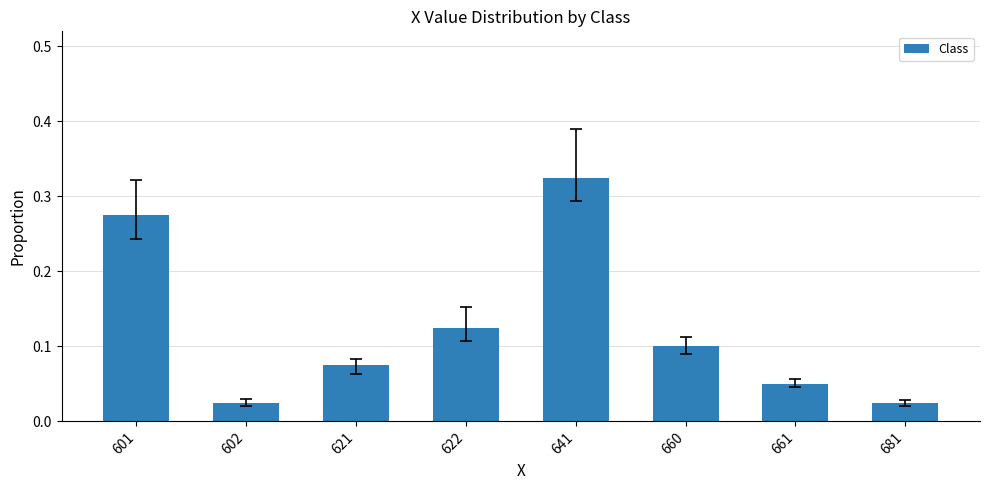

Does the chart contain any negative values?

No